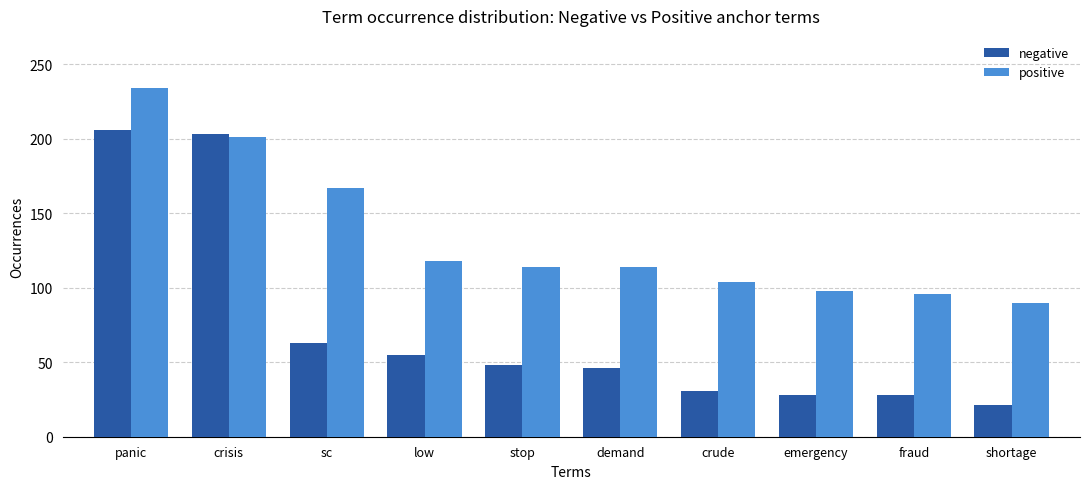

What is the difference between the highest and lowest values at stop?

66